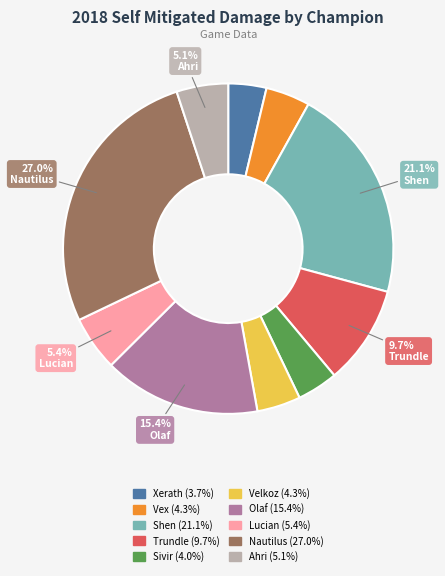

Between Shen and Lucian, which is larger?

Shen